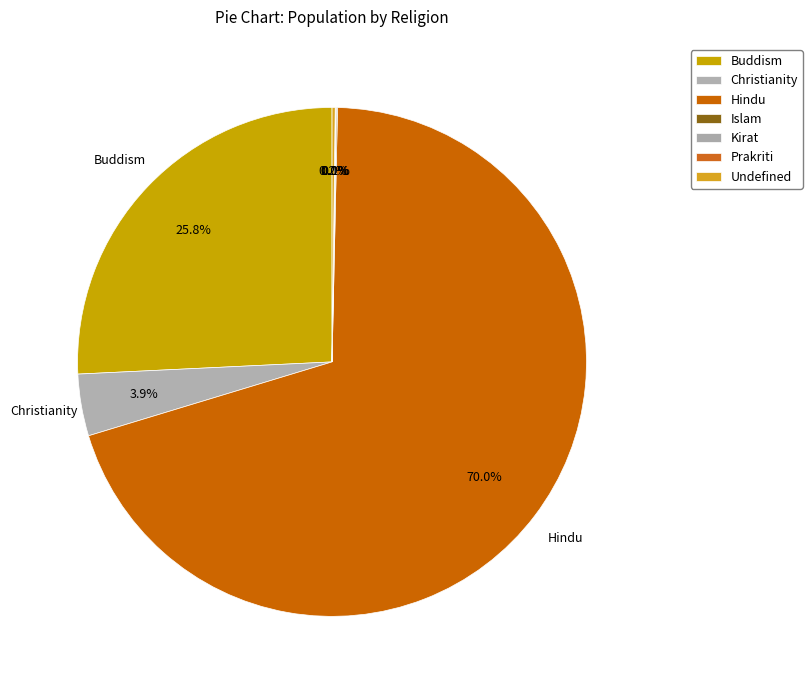

What percentage do Christianity and Kirat together represent?

4.0%